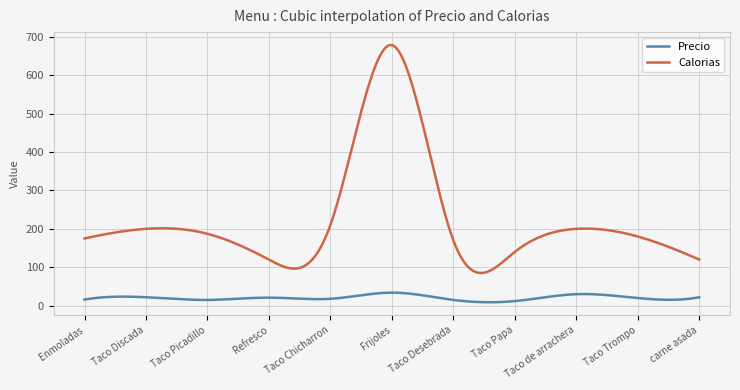

What is the highest value of the Precio series?

34.0